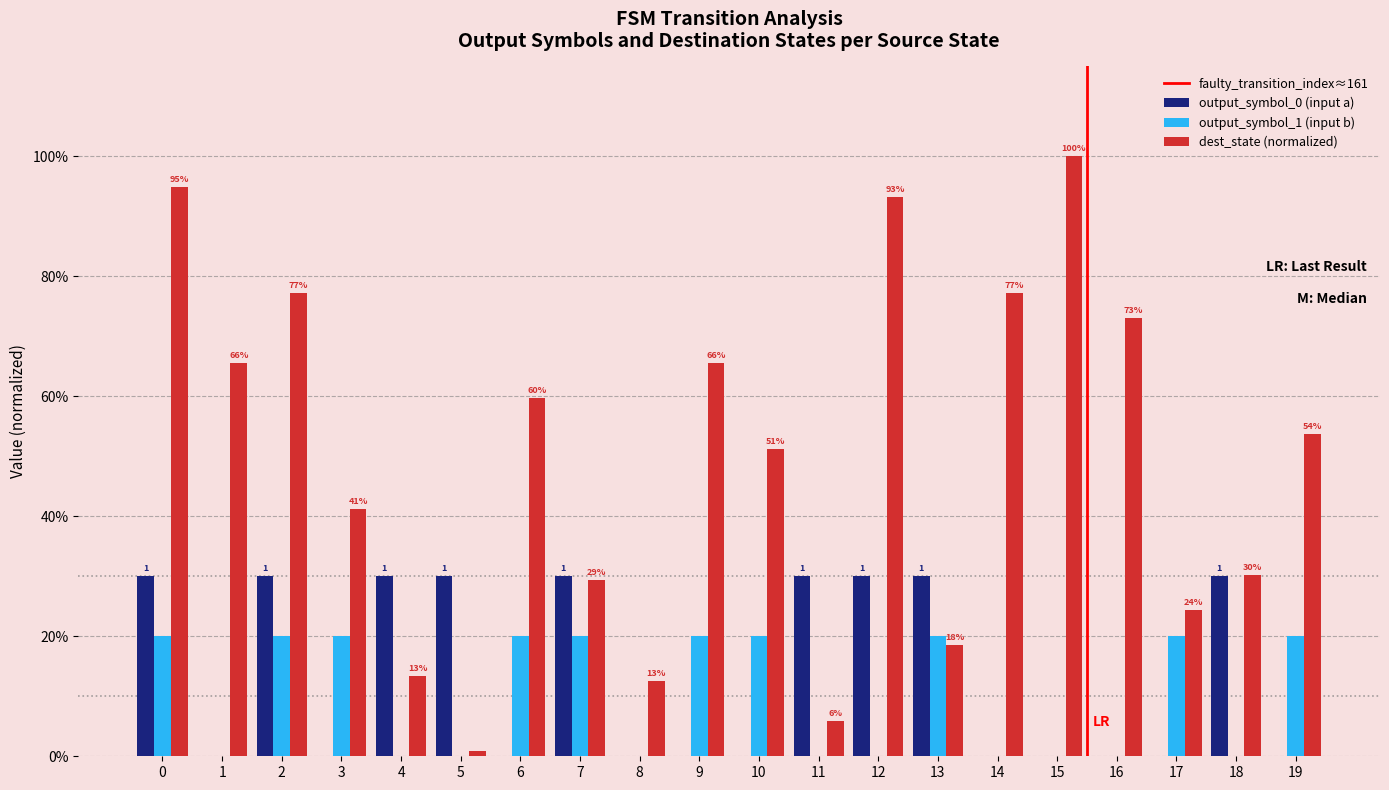

Is it true that output_symbol_0 (input a) equals 30.0 at 12?

True